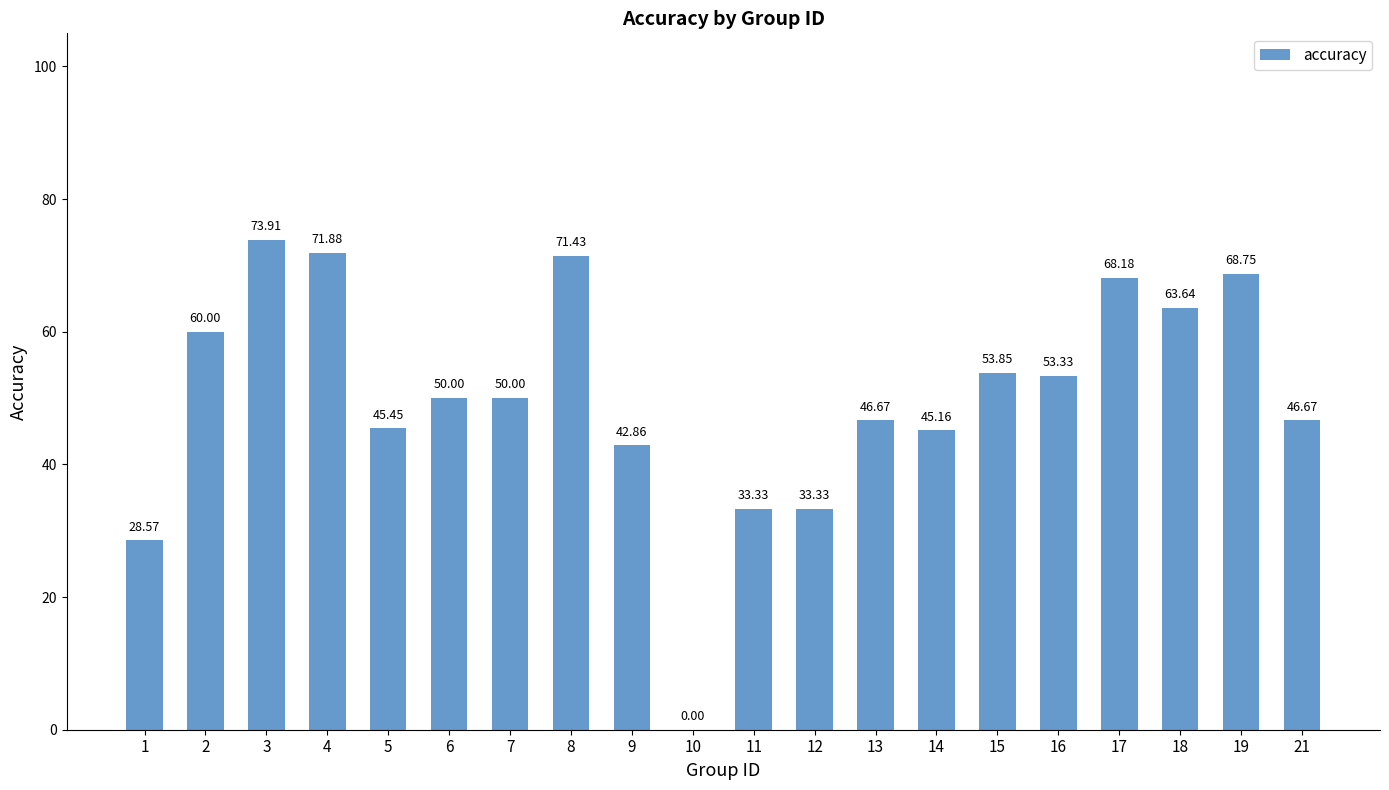

What is the approximate value at 17?

0.7